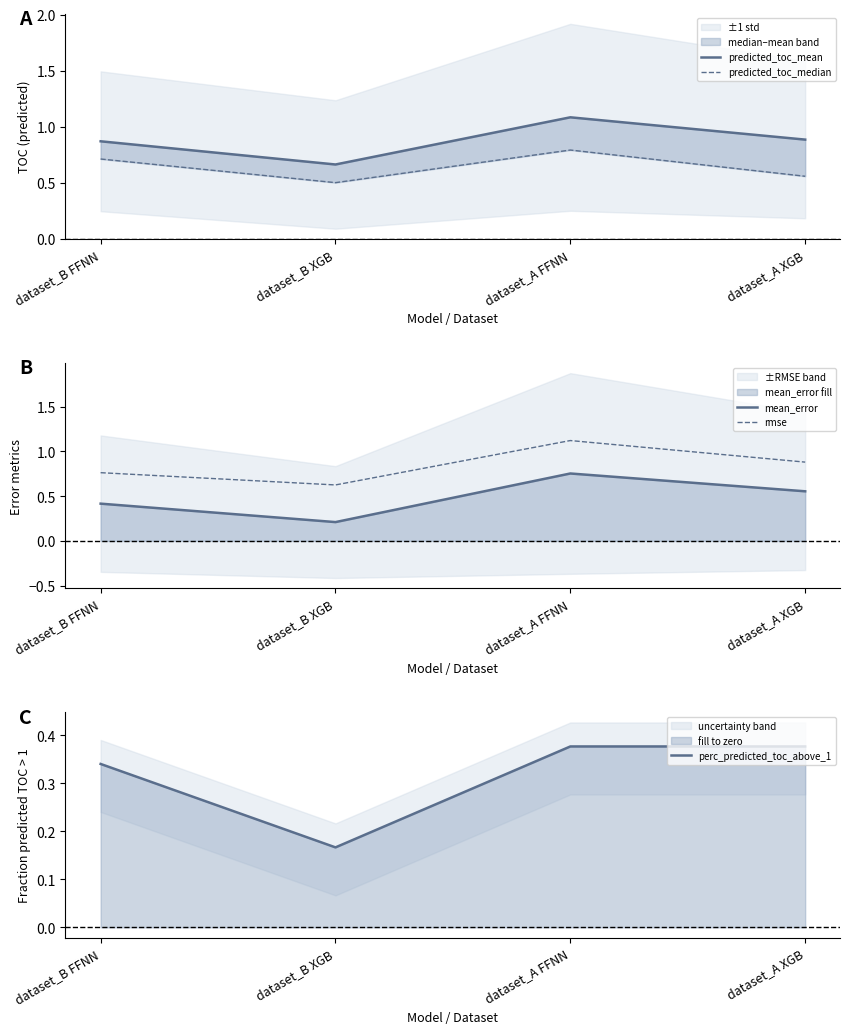

In predicted_toc_mean, how many points are higher than both neighbors (excluding endpoints)?

1